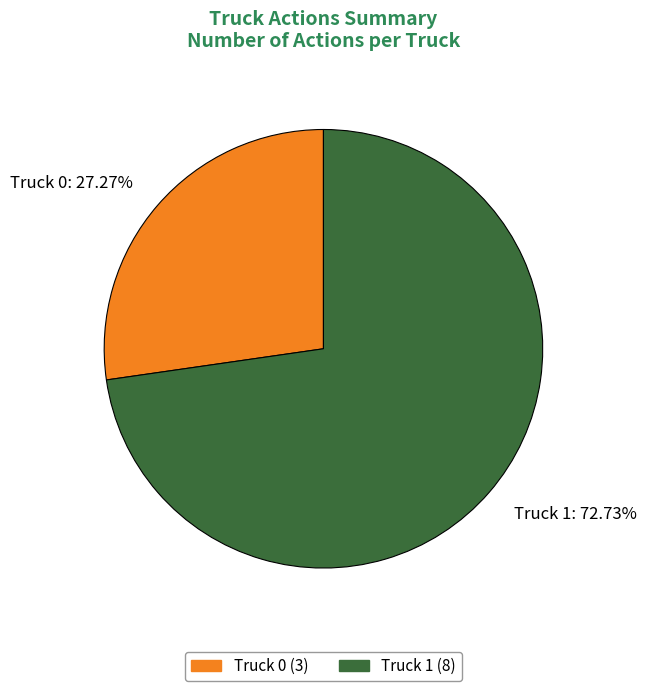

Count the number of slices in the pie.

2